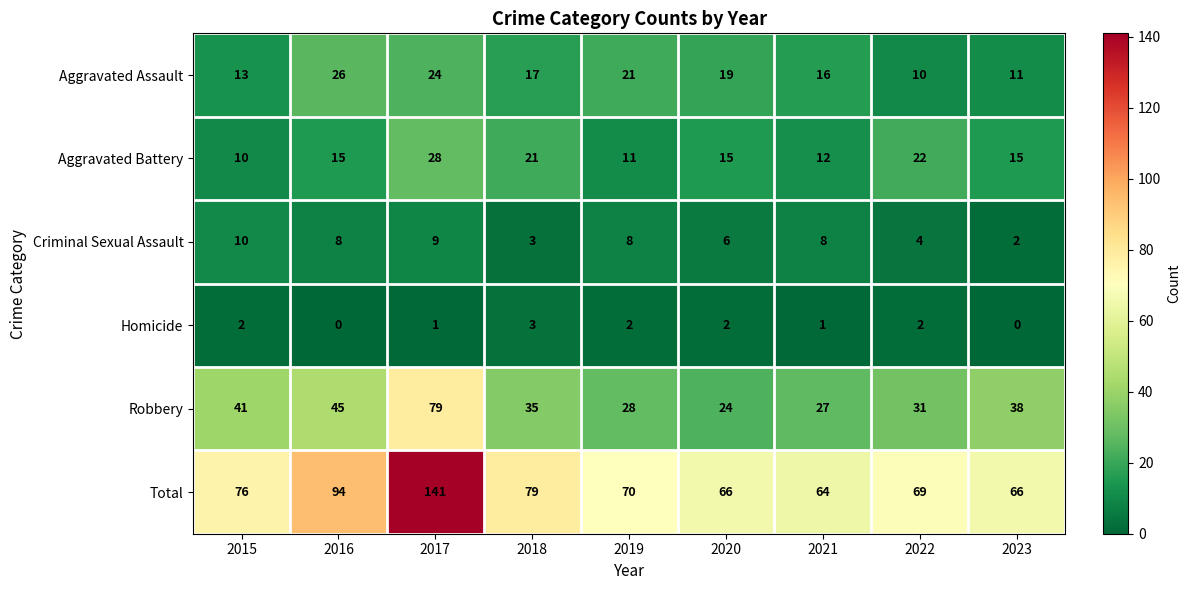

What is the difference between the maximum and minimum values in the Total series?

77